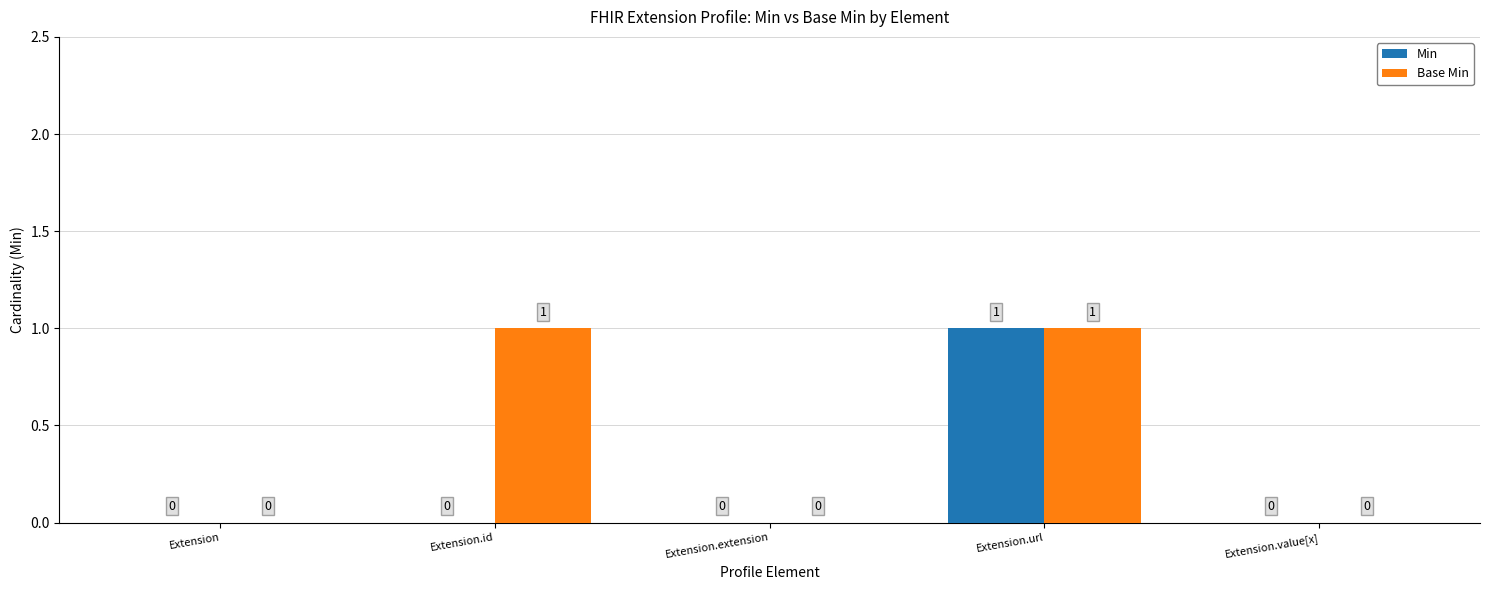

At which category is the sum across all series the highest?

Extension.url